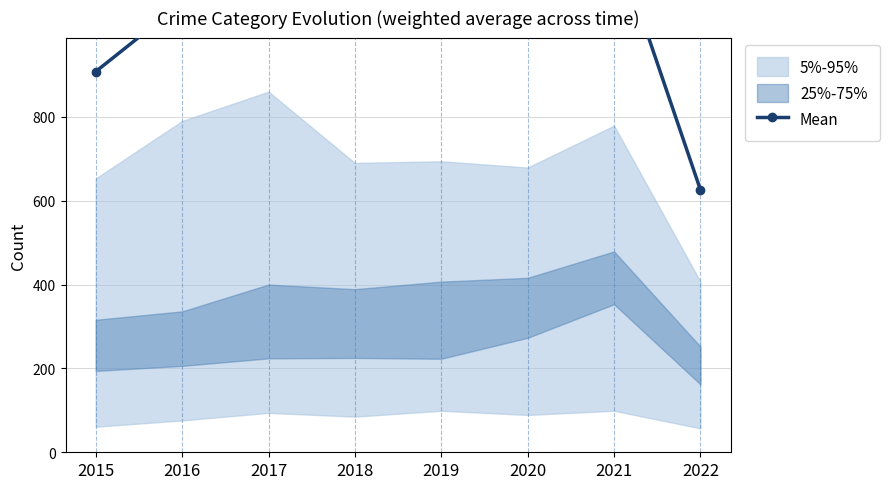

Is this an area chart (filled region under the line)?

No